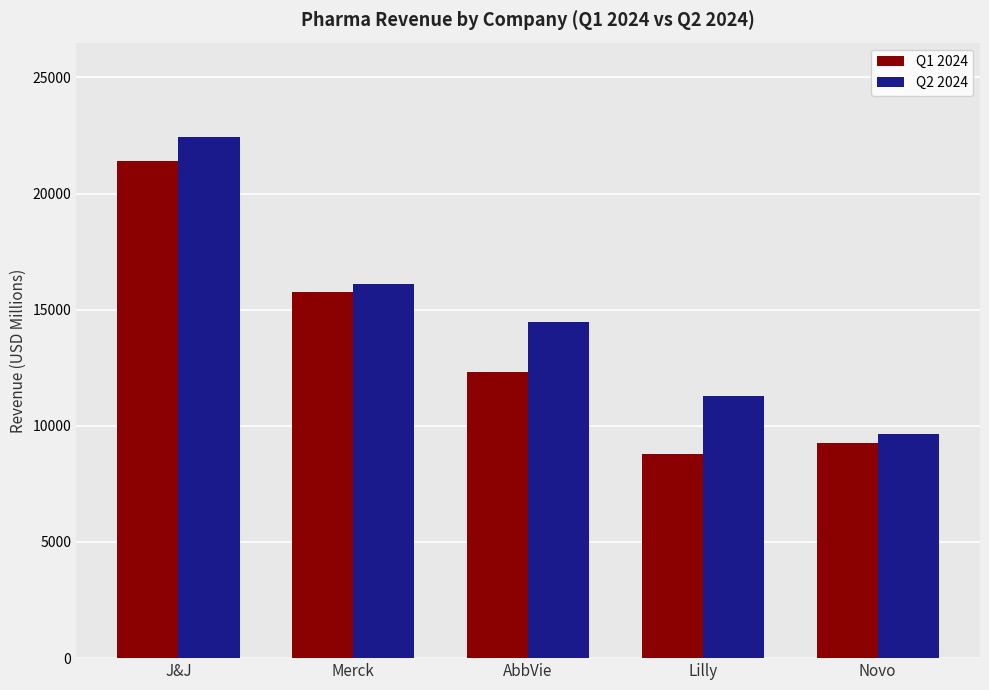

What are all the series names shown in the legend?

Q1 2024, Q2 2024